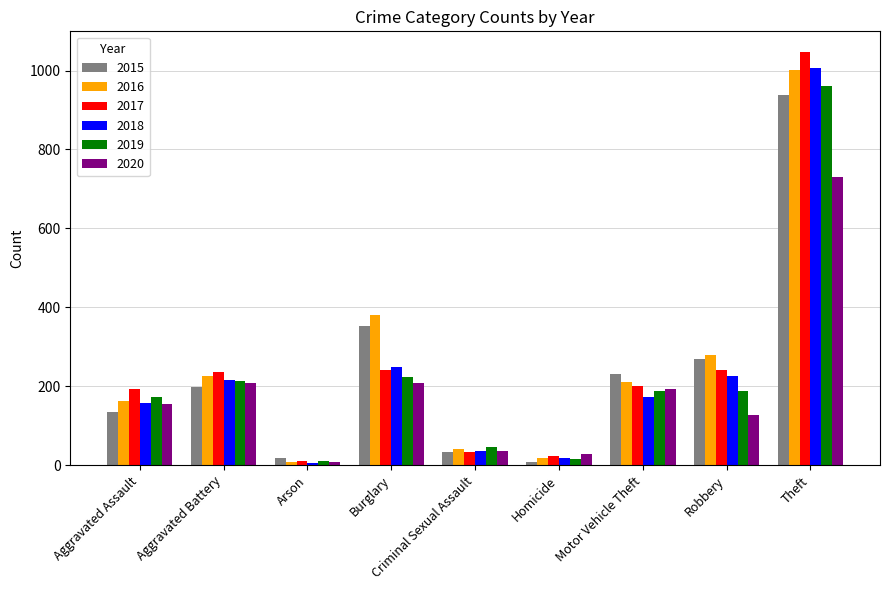

What is the total value across all series at Aggravated Assault?

978